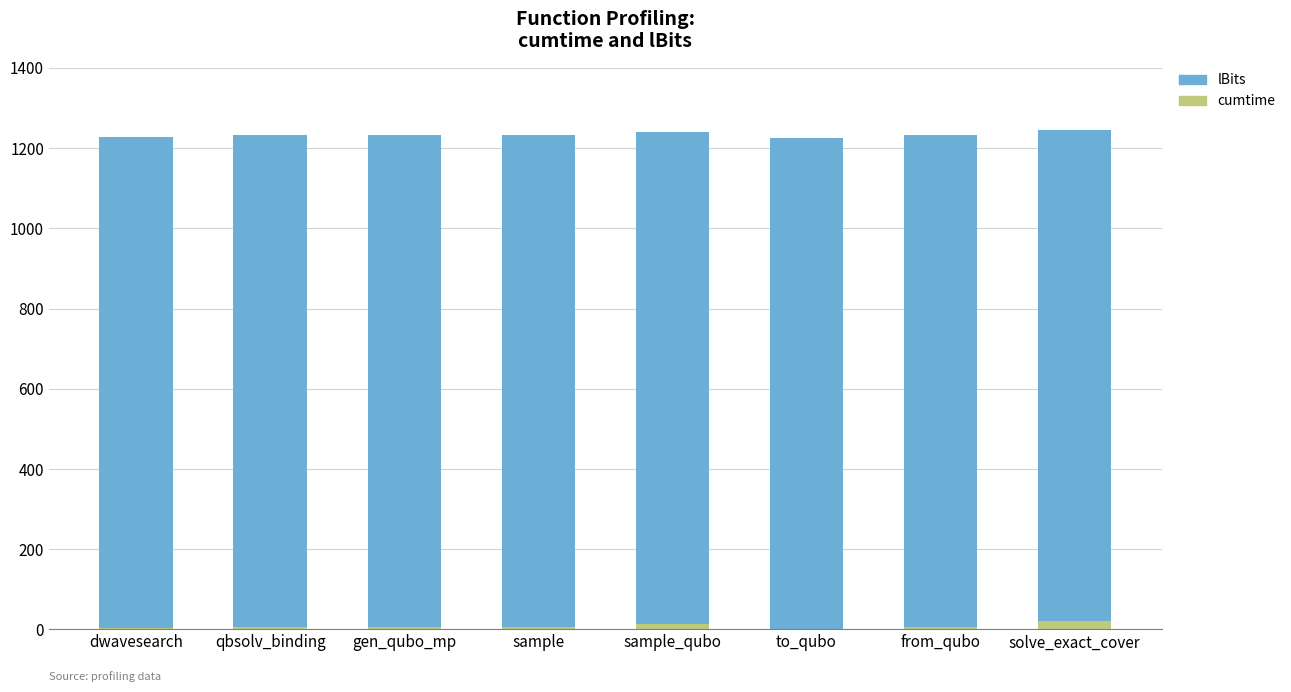

Does the chart contain stacked bars?

Yes